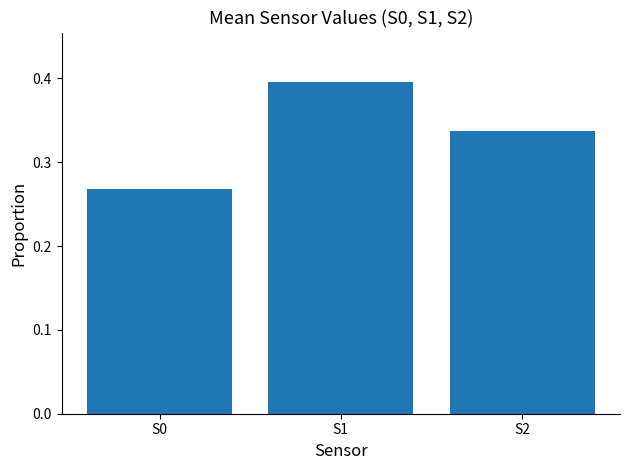

Does the chart contain stacked bars?

No